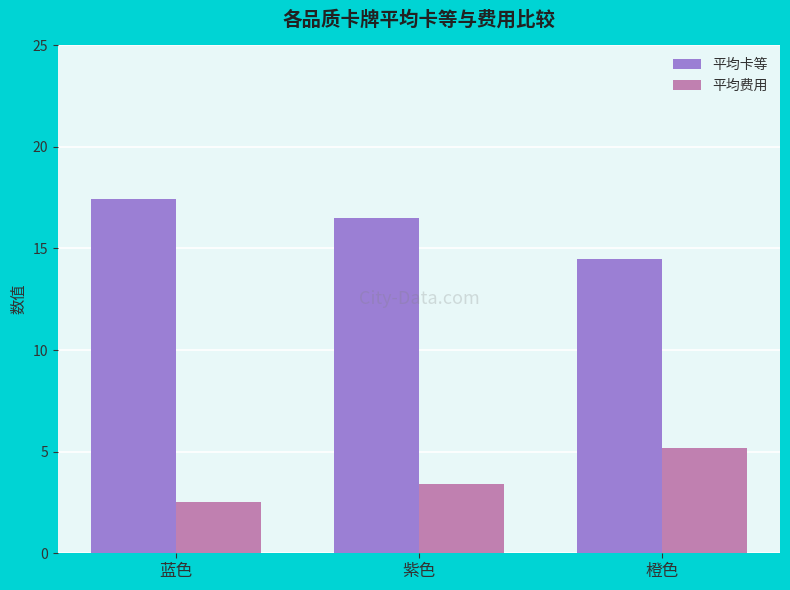

What position from the left is 橙色?

3